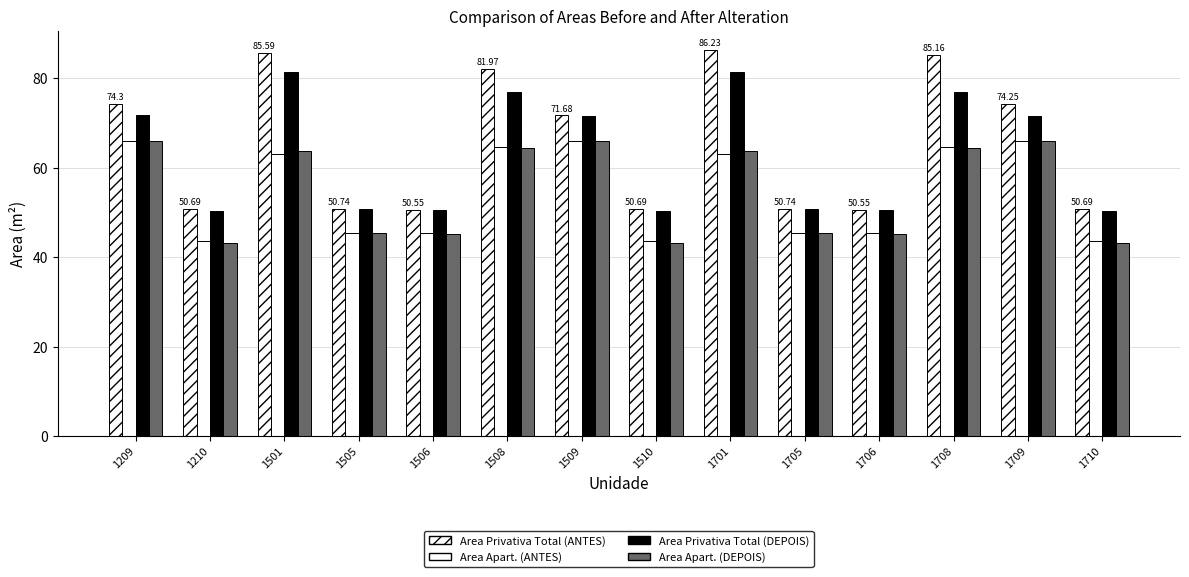

Which category has the highest value in the Area Privativa Total (DEPOIS) series?

1501